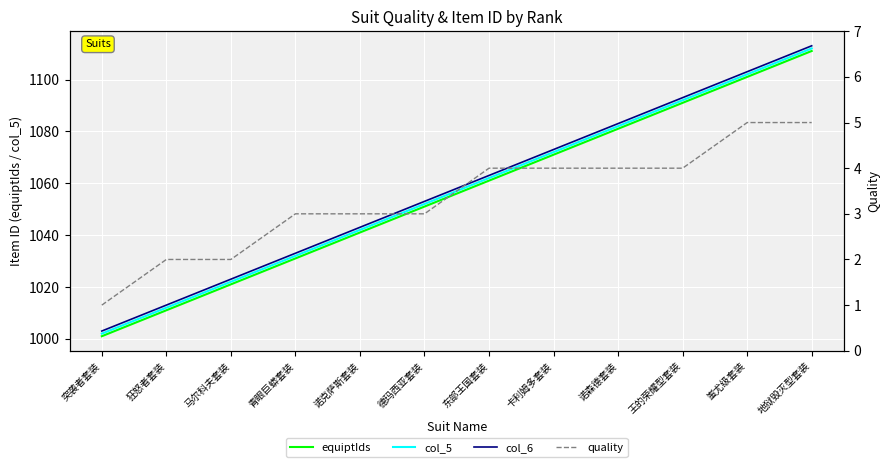

At which label does col_6 reach its minimum?

突袭者套装